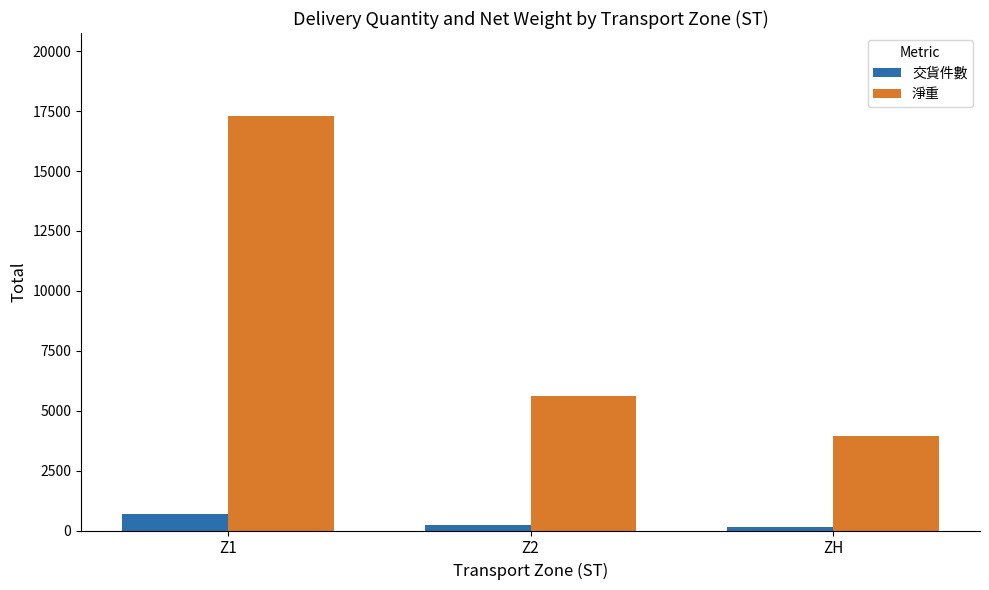

What position from the right is ZH?

1